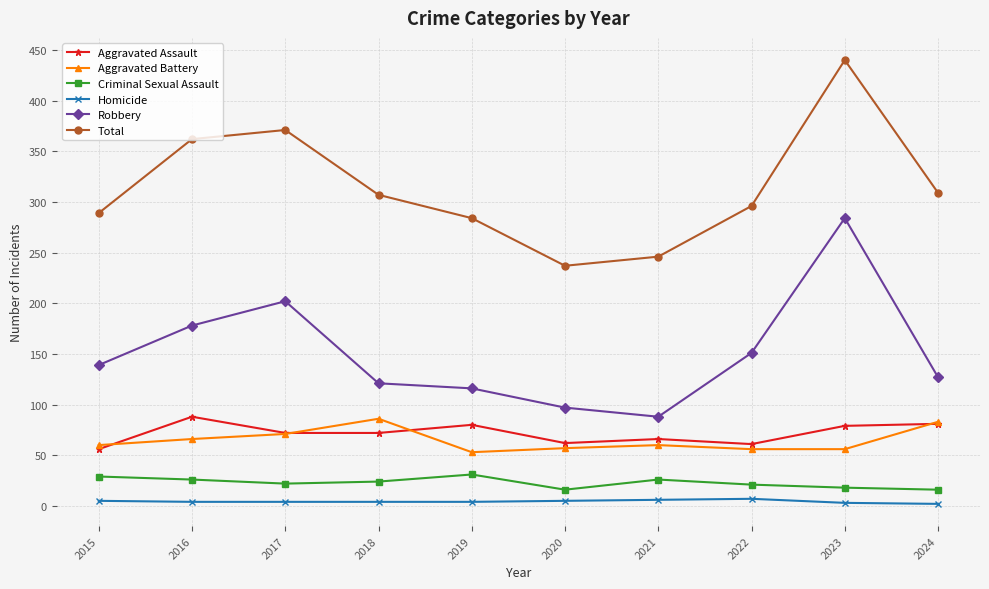

What are all the series names shown in the legend?

Aggravated Assault, Aggravated Battery, Criminal Sexual Assault, Homicide, Robbery, Total